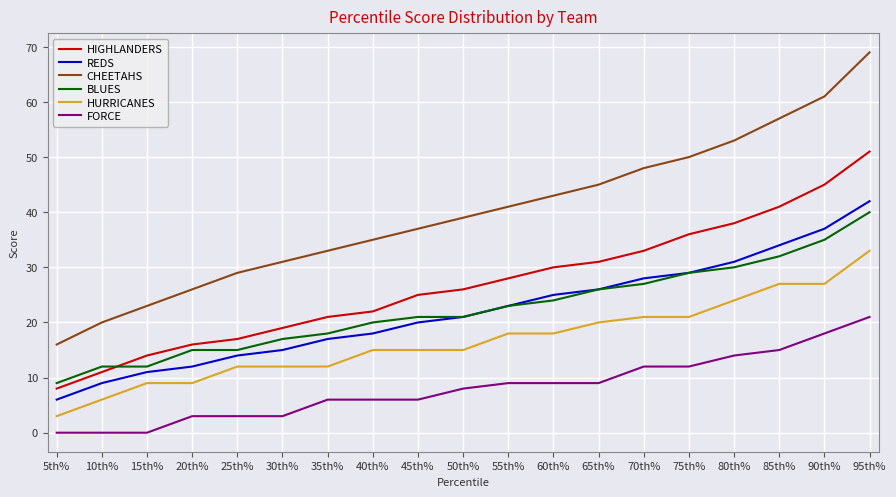

Between 15th% and 55th%, which series saw the biggest shift?

CHEETAHS